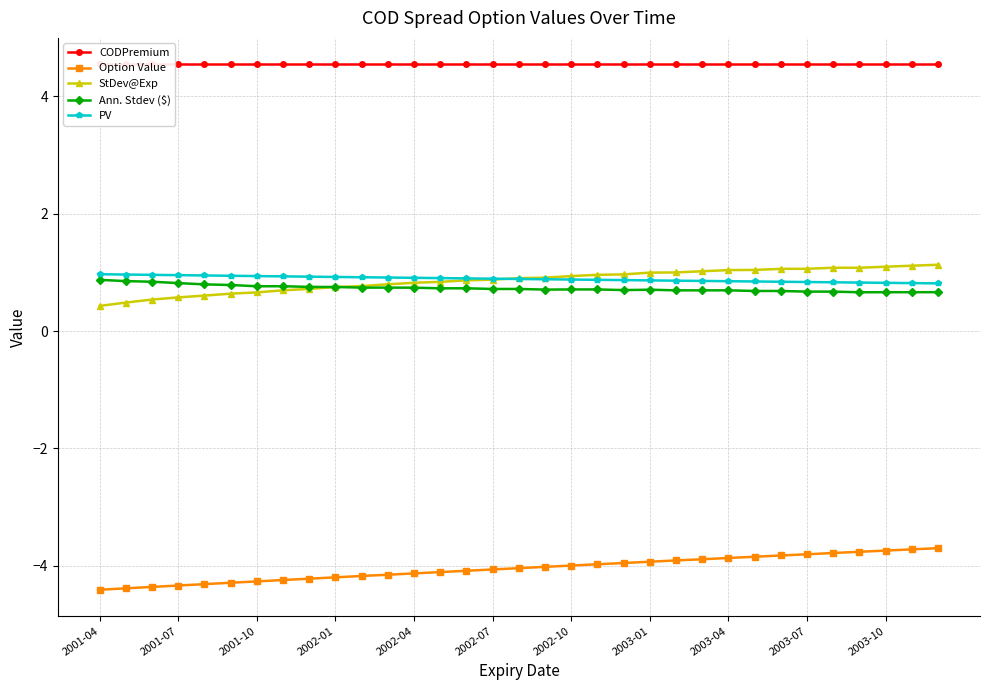

What is the maximum value for Option Value?

-3.7